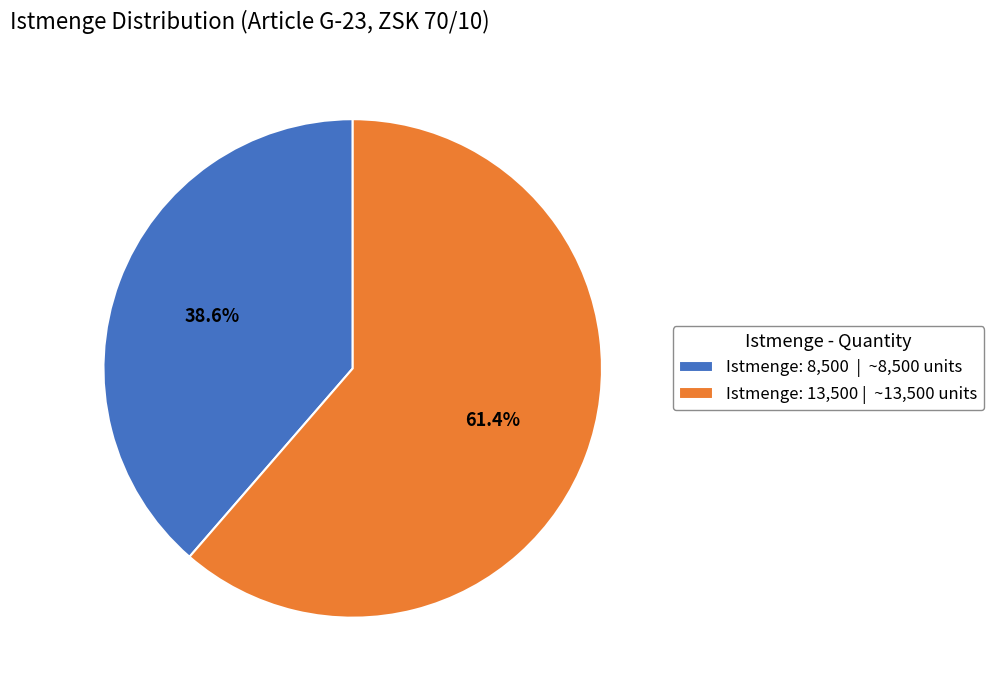

Which has a higher value, Istmenge: 8,500 | ~8,500 units or Istmenge: 13,500 | ~13,500 units?

Istmenge: 13,500 | ~13,500 units